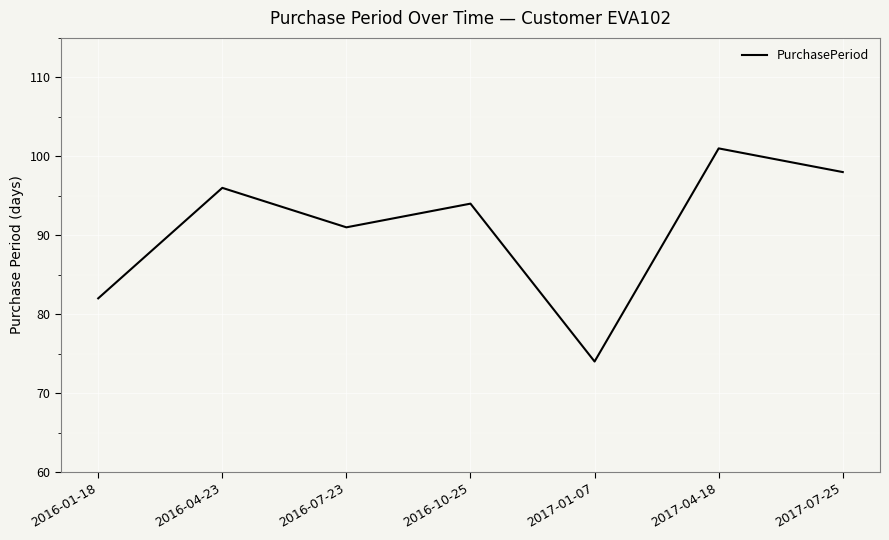

What is the change in value from 2016-01-18 to 2016-07-23?

+9